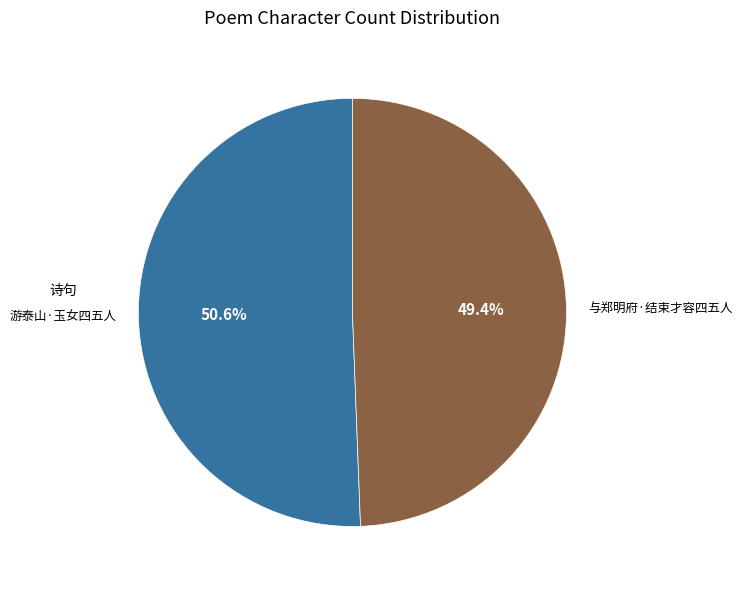

To the nearest percent, what is the difference between the 游泰山·玉女四五人 and 与郑明府·结束才容四五人 slice percentages?

1%